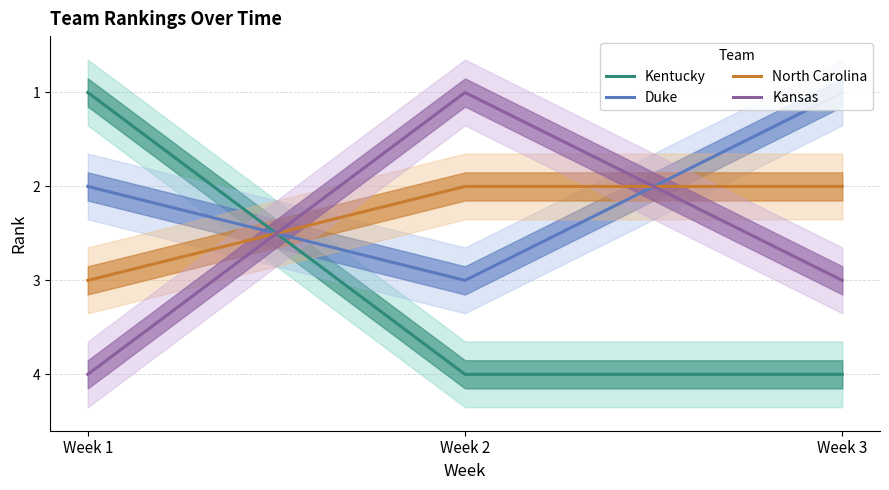

What value does the Kansas series have at Week 1?

4